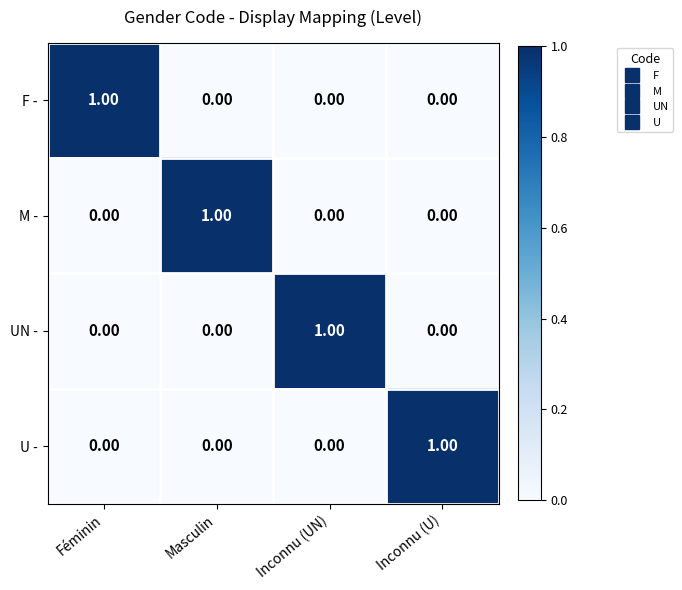

Count the number of categories in the chart.

4